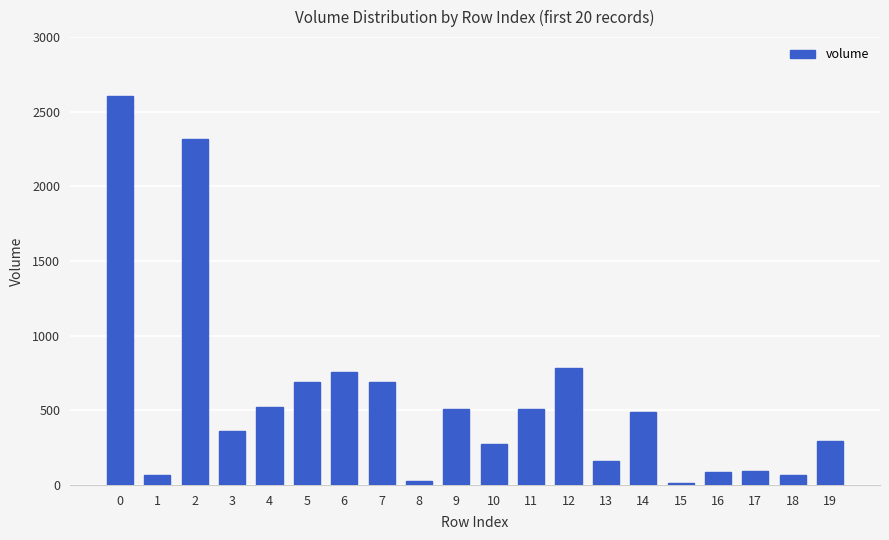

What is the average value?

566.0